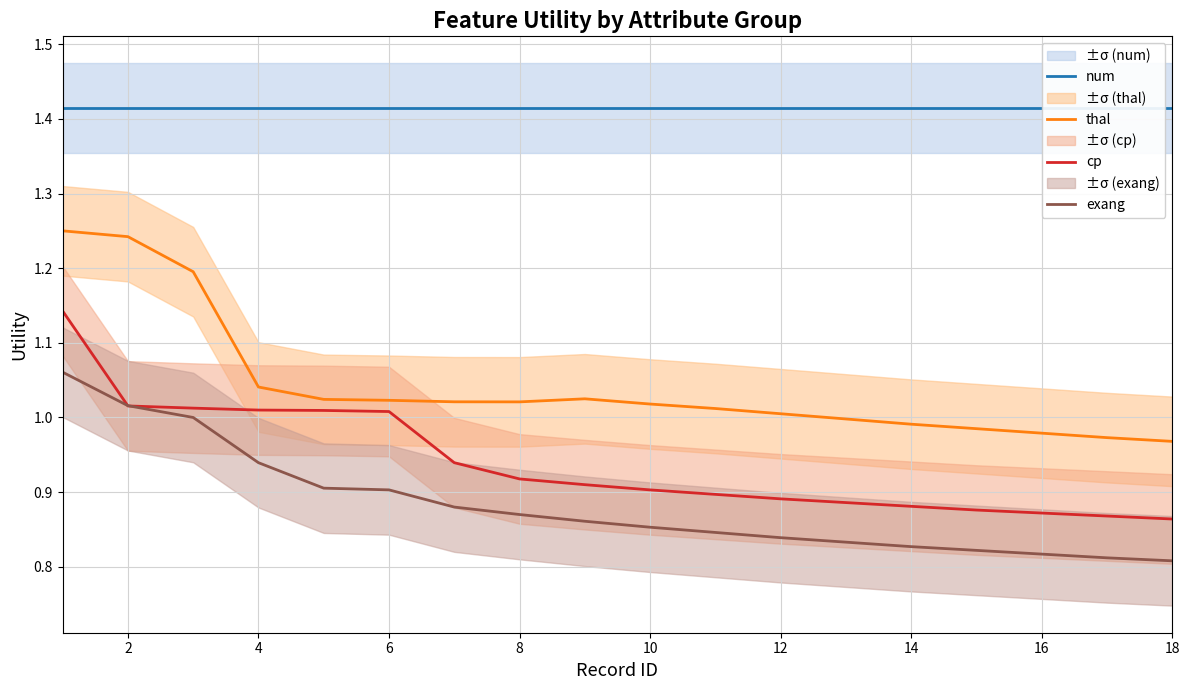

Is the value of cp at 4 greater than the value of exang at 16?

Yes